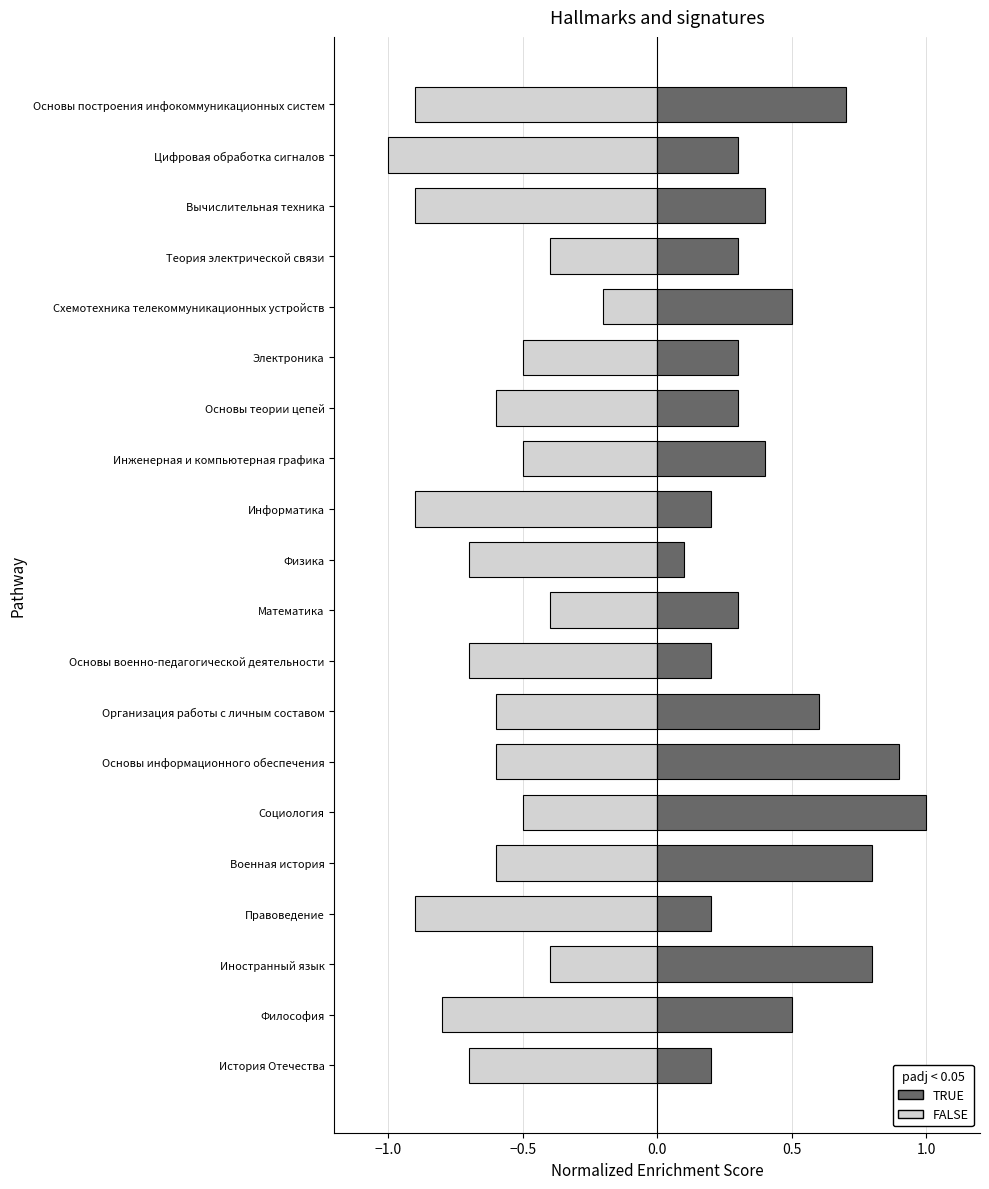

How many bars are there in each group?

2